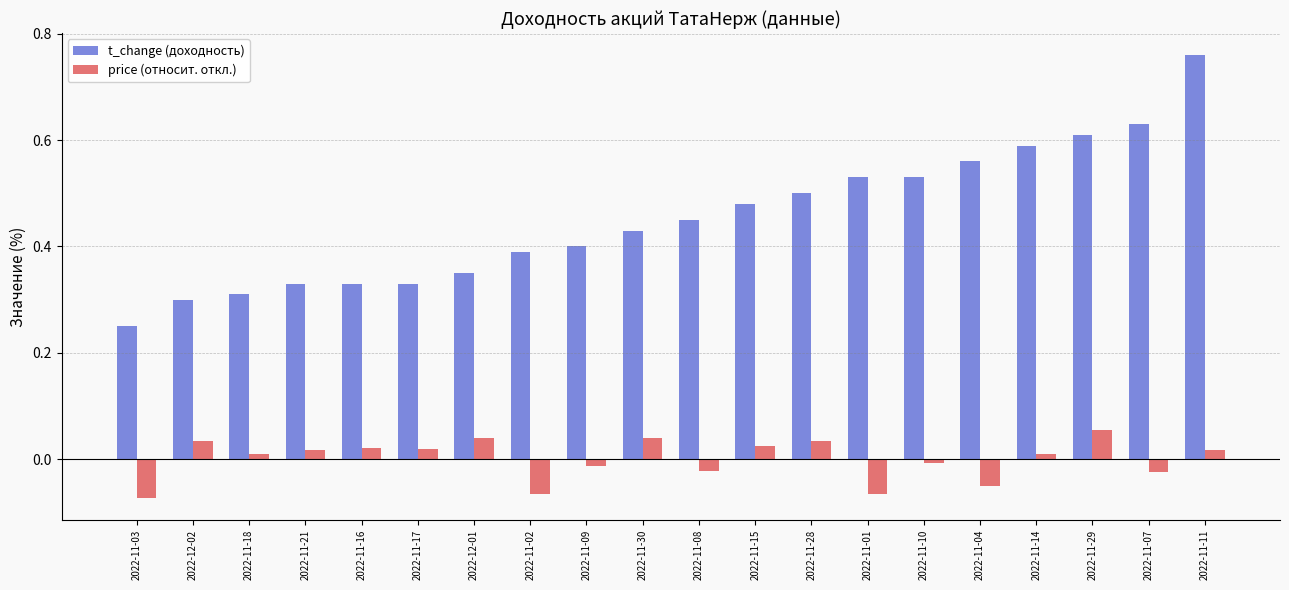

What is the label of the 16th bar from the left?

2022-11-04